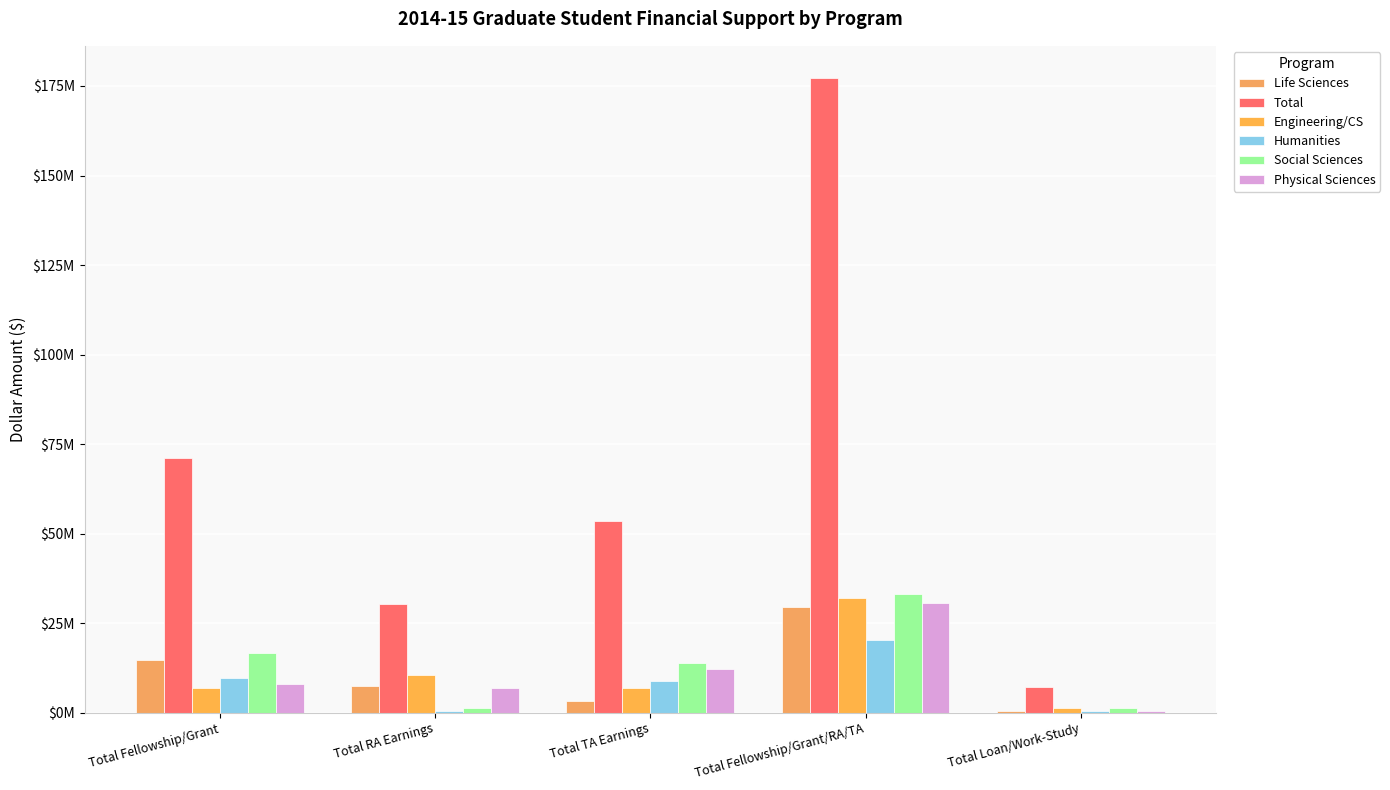

At which label does Social Sciences reach its peak?

Total Fellowship/Grant/RA/TA